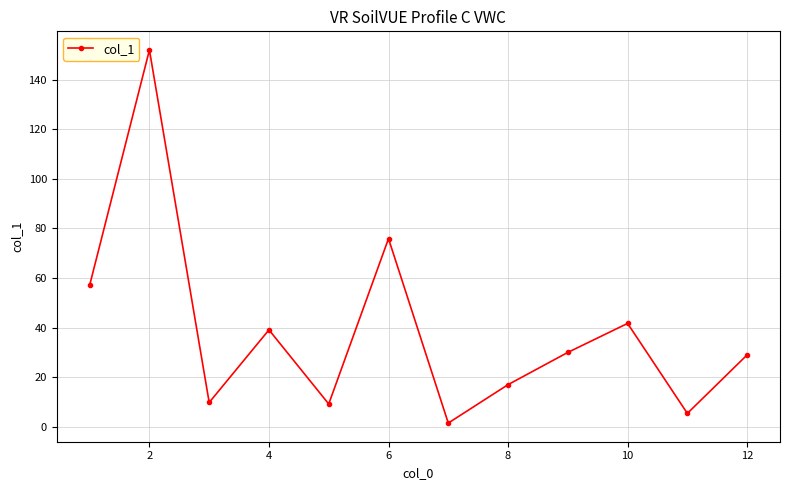

How many points are lower than both their immediate neighbors (excluding endpoints)?

4